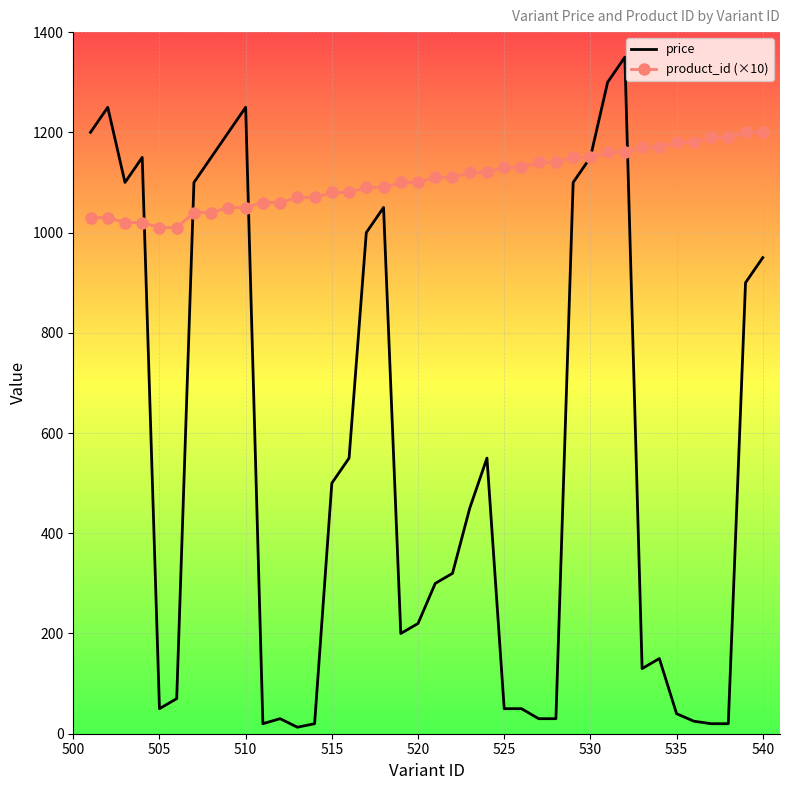

What is the lowest value of the product_id (×10) series?

1010.0